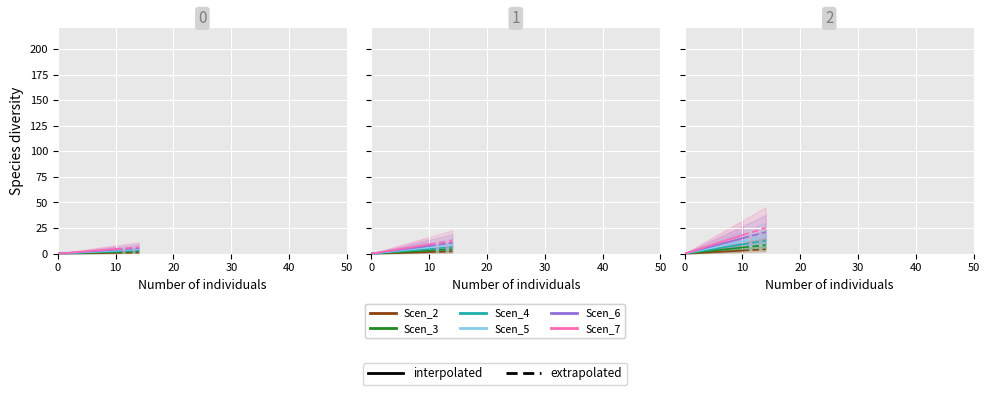

True or false: Scen_5 has more than 2 points higher than both neighbors.

False